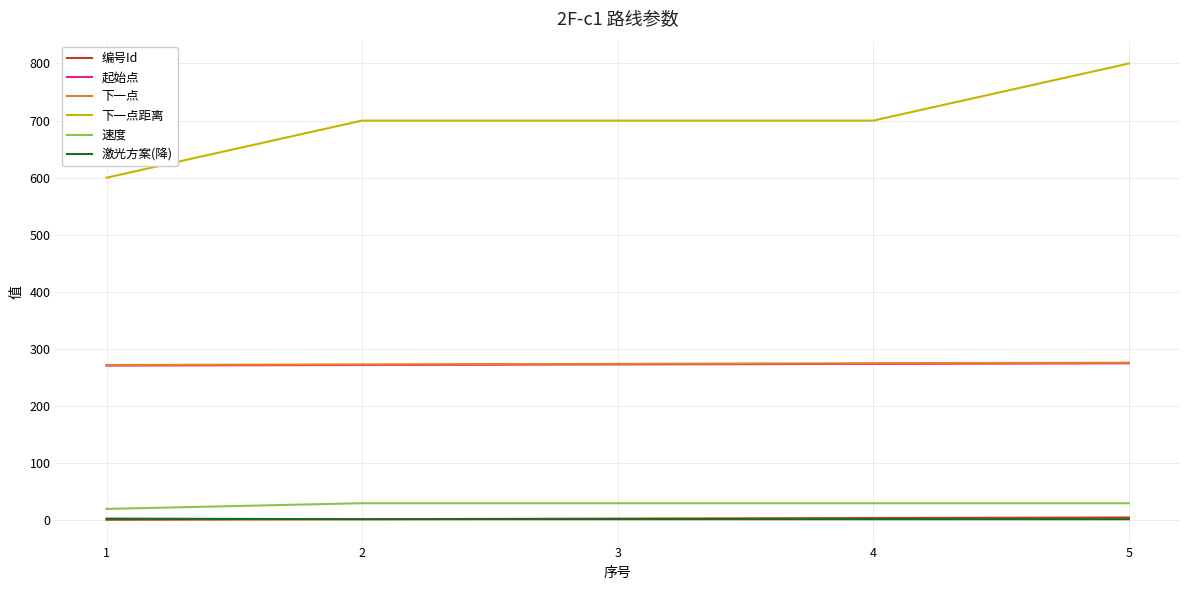

True or false: 速度 and 下一点距离 intersect in this chart.

False